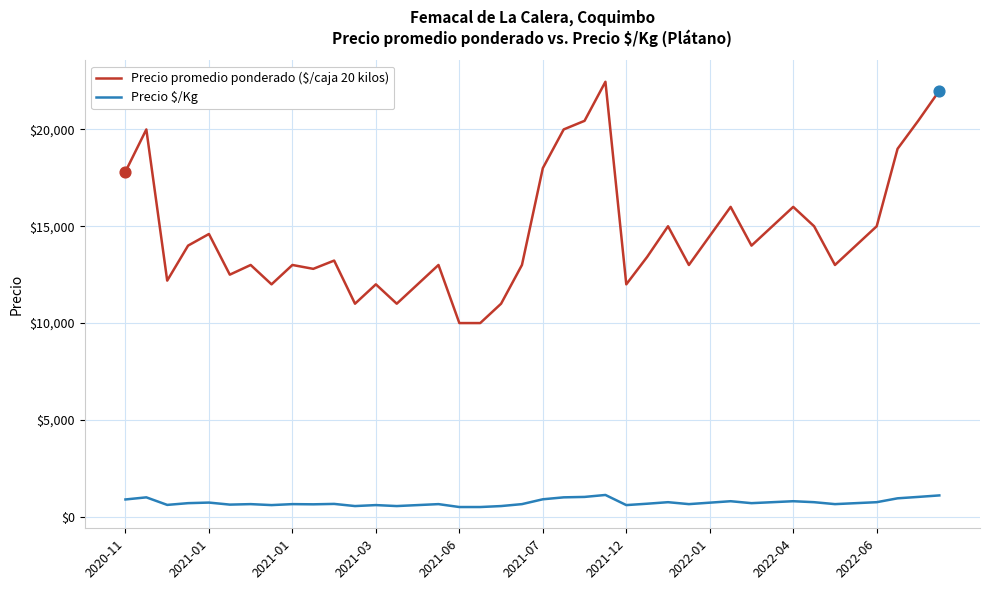

At how many categories does at least one series exceed 2768?

40